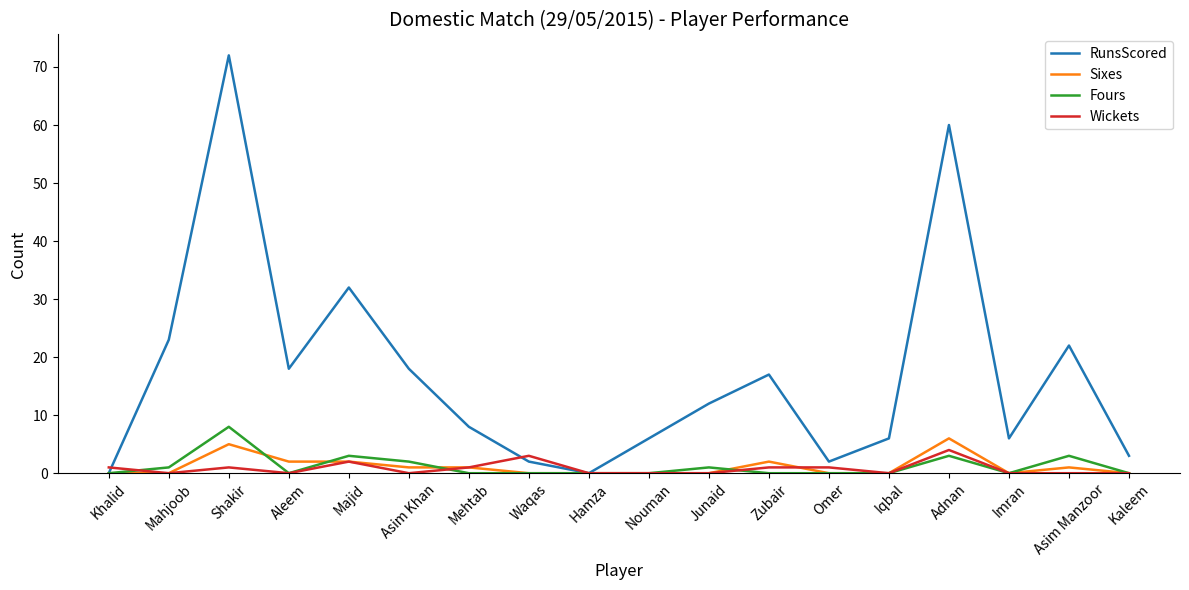

What is the difference between the Sixes values at Kaleem and Aleem?

2